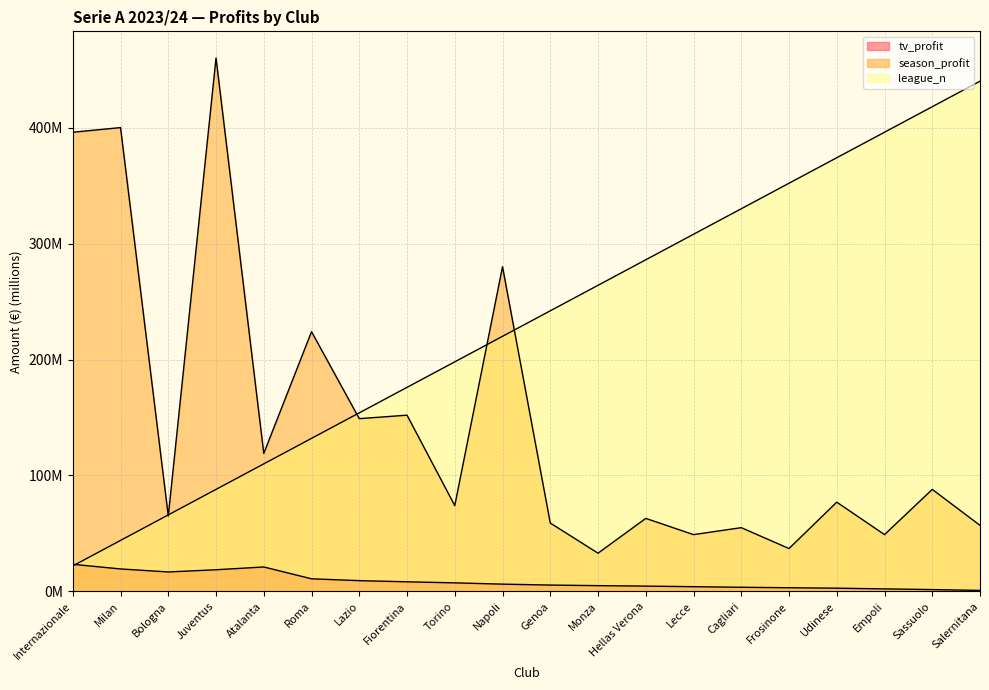

What is the maximum value shown in the chart?

460.0